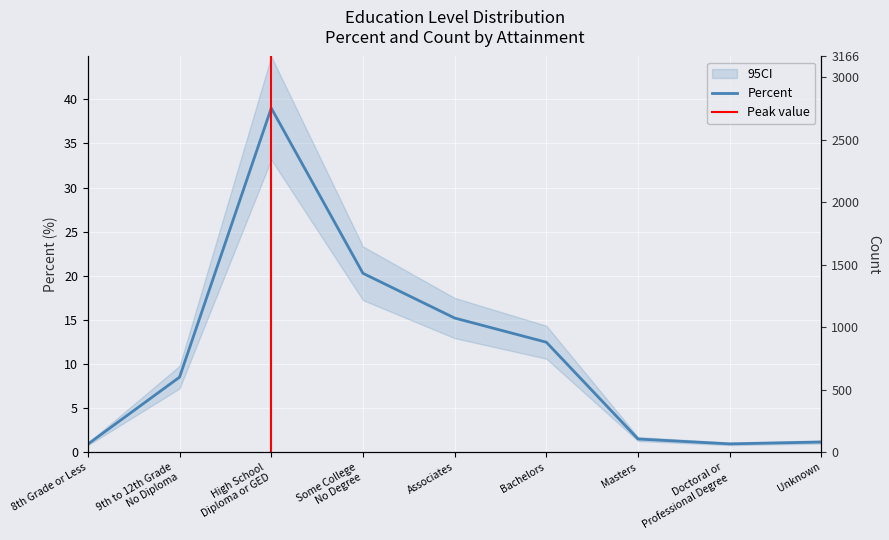

Between Unknown and Doctoral or
Professional Degree, which is larger?

Unknown